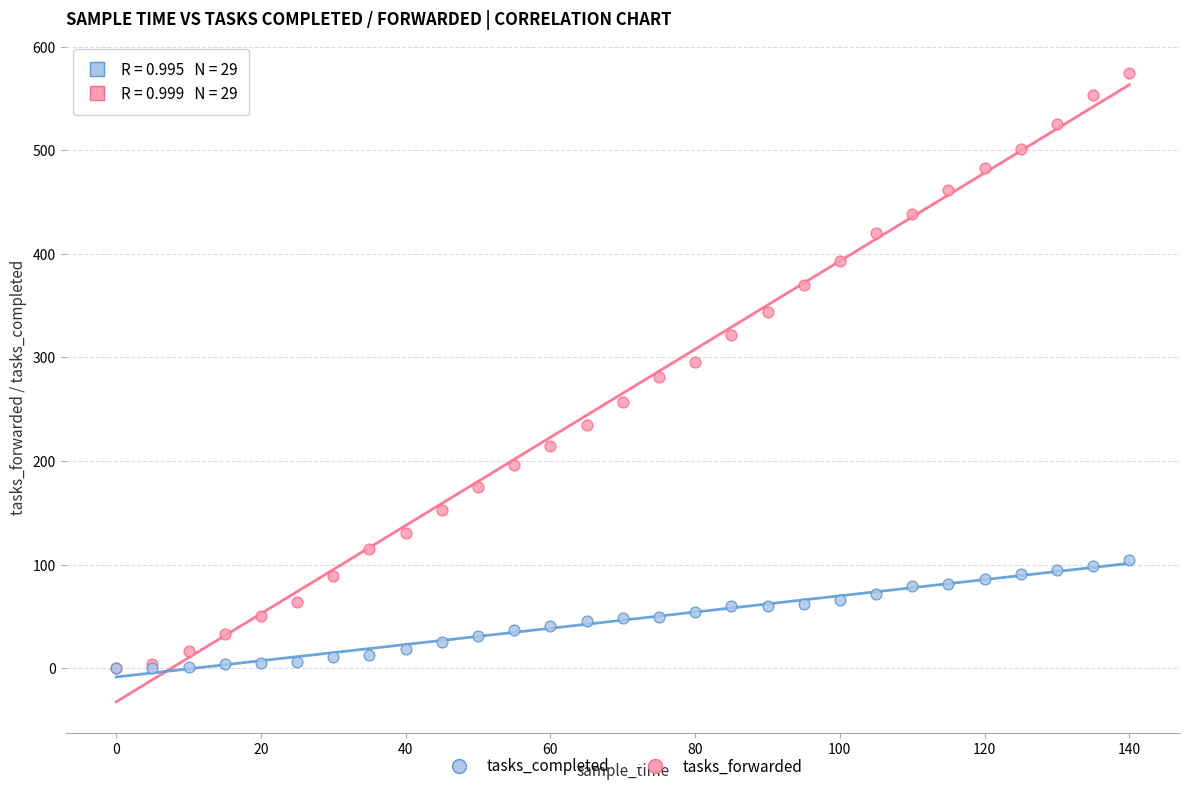

What are all the series names shown in the legend?

tasks_completed, tasks_forwarded